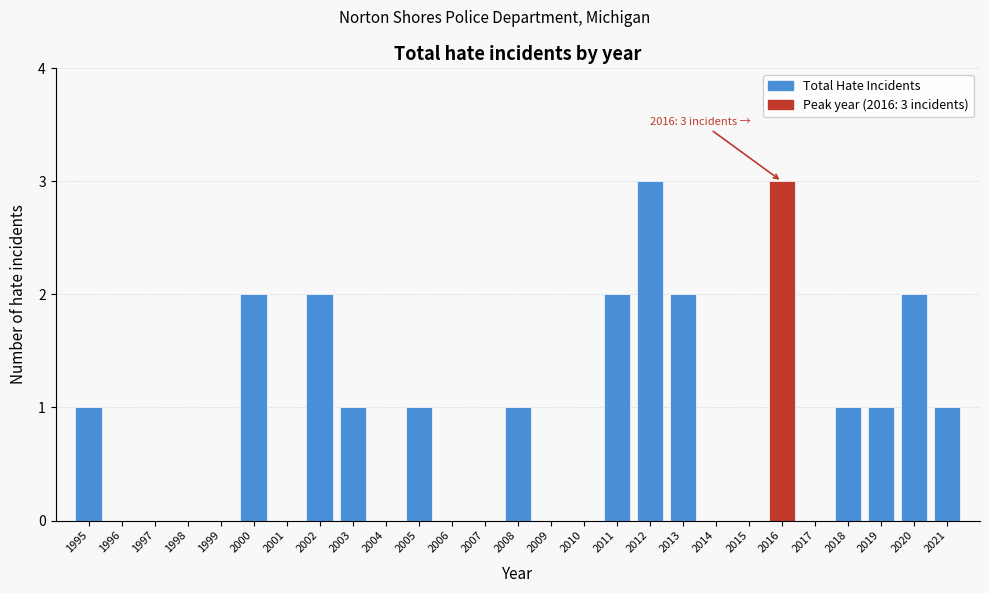

Reading right to left, list all the values displayed in this chart.

2021=1	2020=2	2019=1	2018=1	2017=0	2016=3	2015=0	2014=0	2013=2	2012=3	2011=2	2010=0	2009=0	2008=1	2007=0	2006=0	2005=1	2004=0	2003=1	2002=2	2001=0	2000=2	1999=0	1998=0	1997=0	1996=0	1995=1